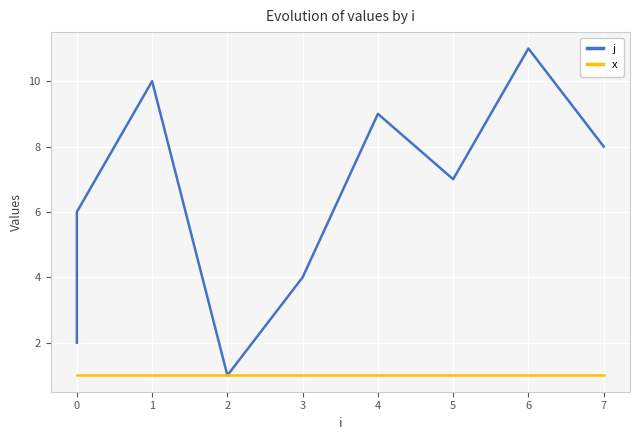

Which series changed the most between 2 and 6?

j